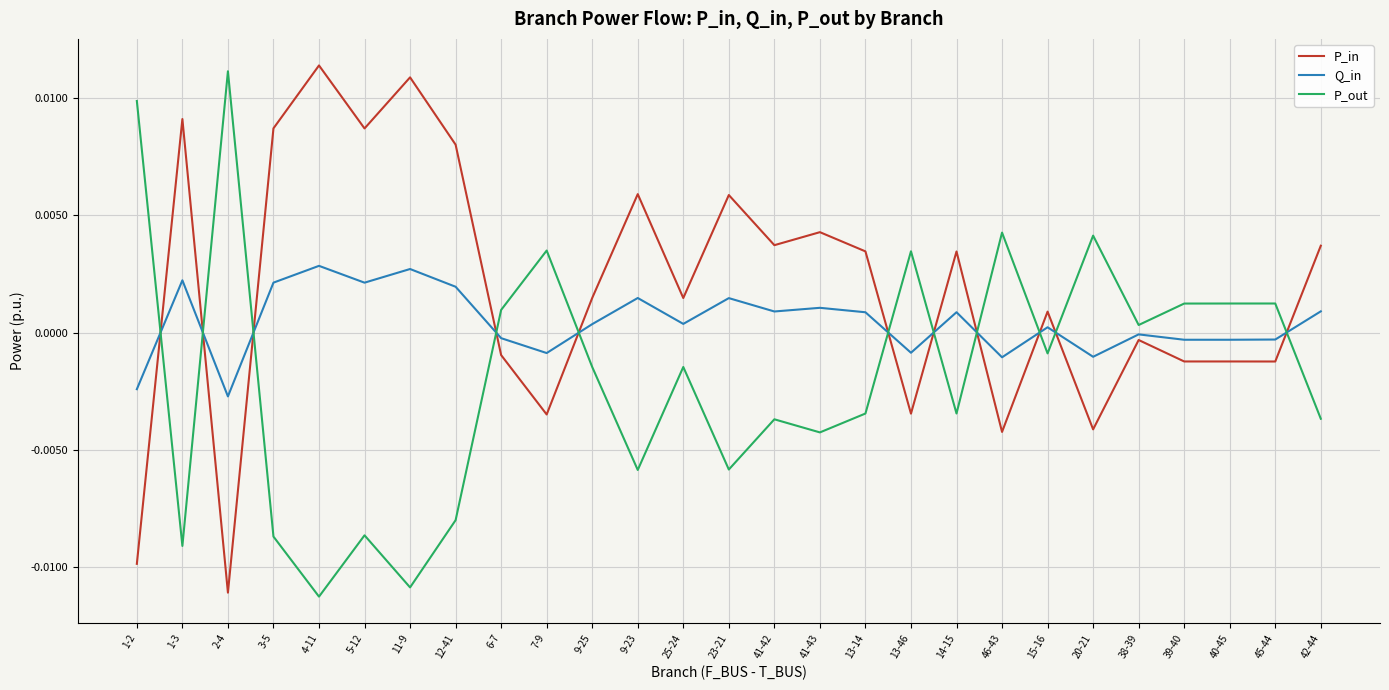

Does the chart display data point markers on the line(s)?

No